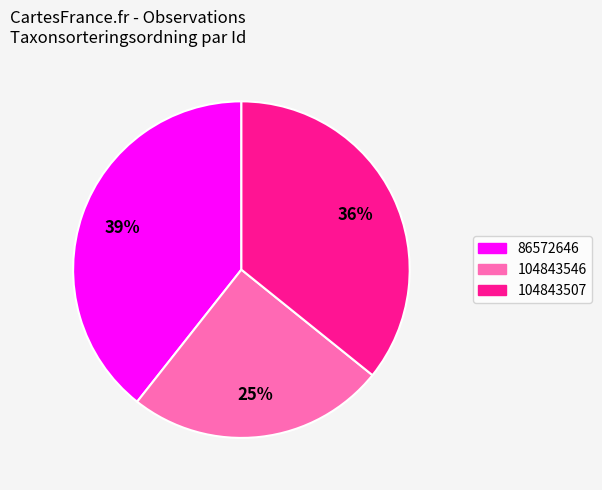

To the nearest percent, what portion does 104843546 represent?

25%